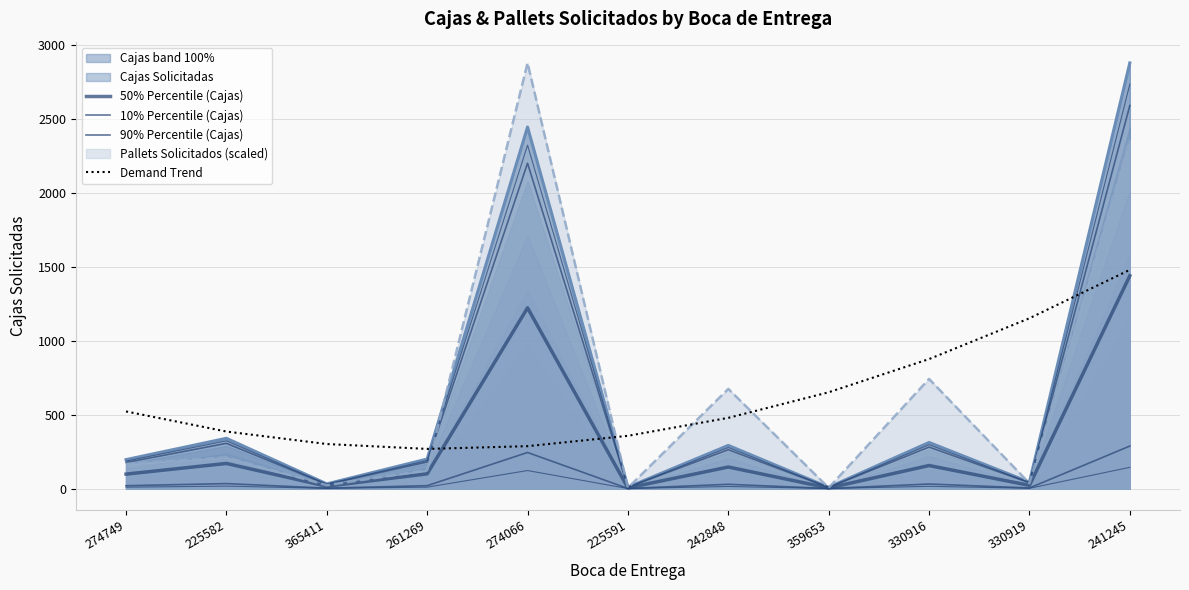

Rank the series at 261269 from highest to lowest value.

Demand Trend, 90% Percentile (Cajas), 50% Percentile (Cajas), 10% Percentile (Cajas)